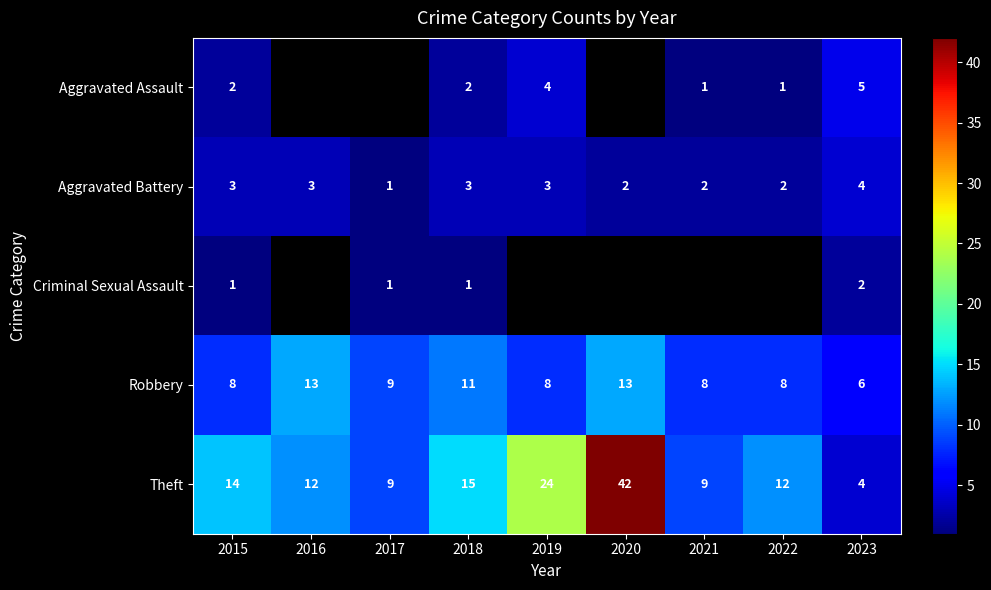

At which category is the sum across all series the highest?

2018